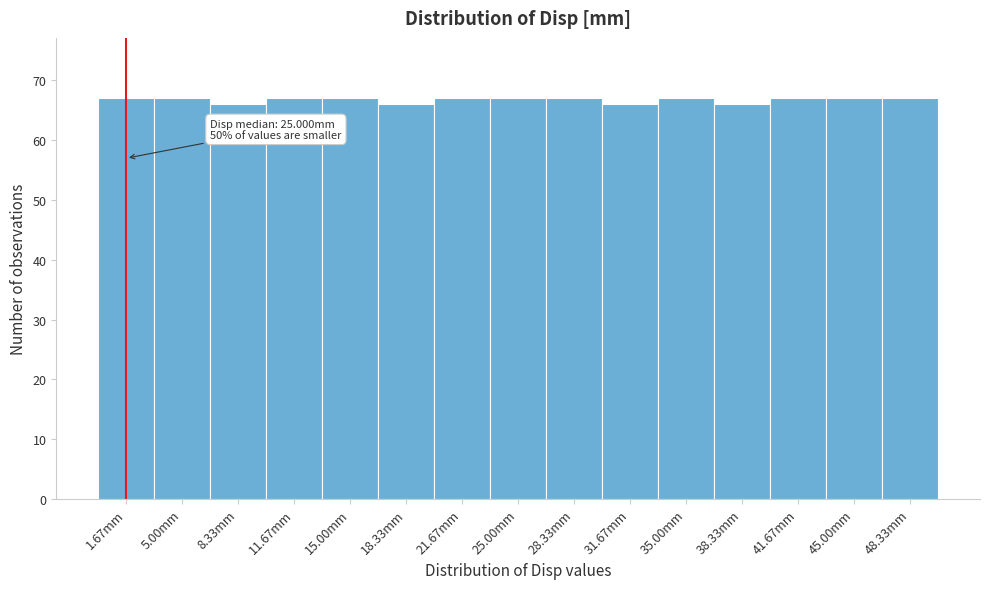

Reading left to right, list all the values displayed in this chart.

1.67mm=67	5.00mm=67	8.33mm=66	11.67mm=67	15.00mm=67	18.33mm=66	21.67mm=67	25.00mm=67	28.33mm=67	31.67mm=66	35.00mm=67	38.33mm=66	41.67mm=67	45.00mm=67	48.33mm=67